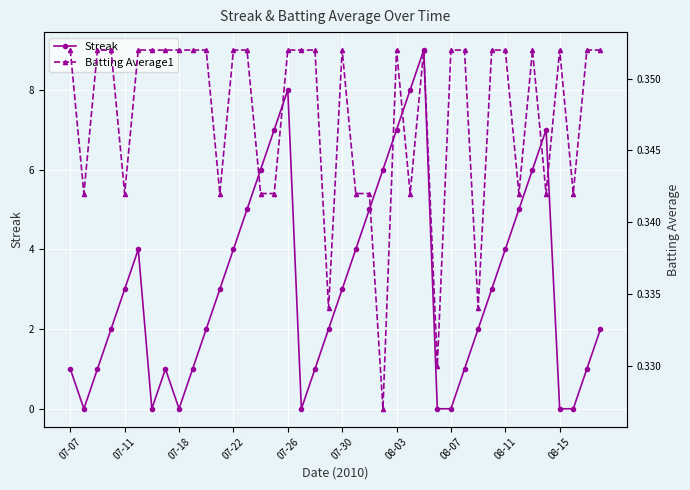

True or false: Streak has more than 0 points higher than both neighbors.

True